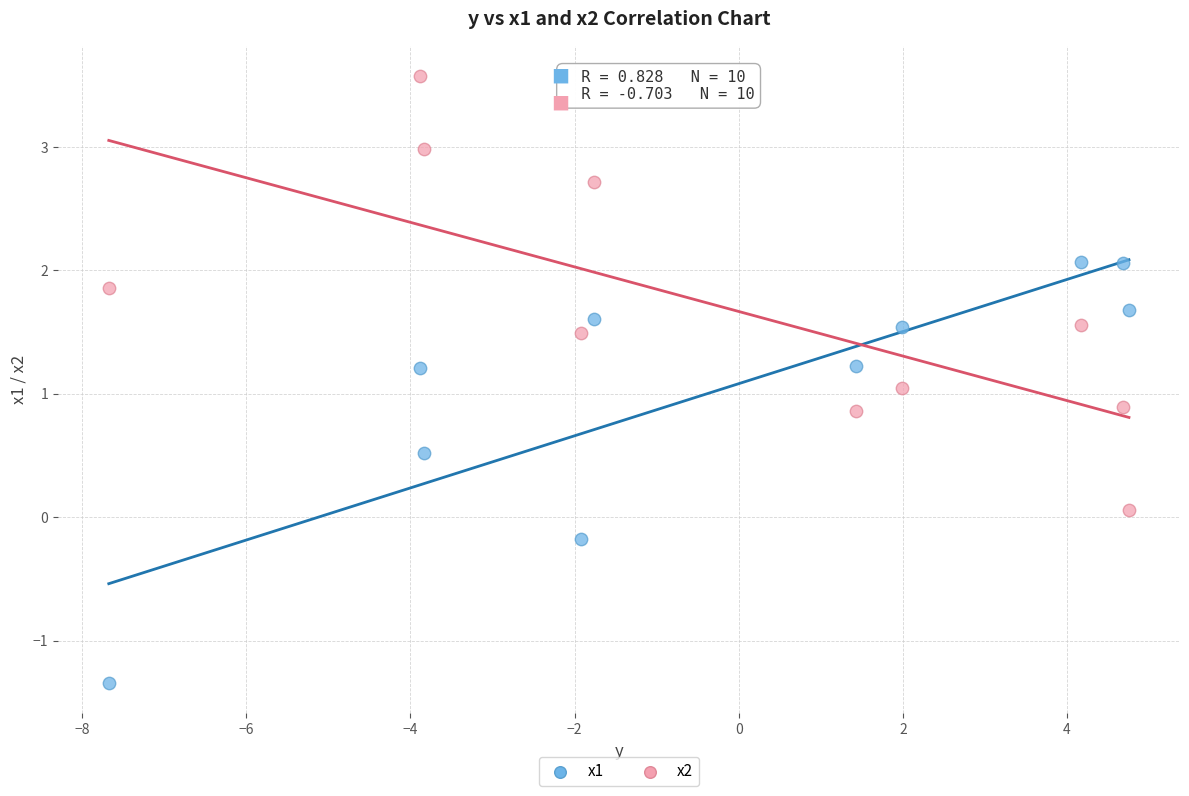

Which series has the largest Y range (max minus min)?

x2